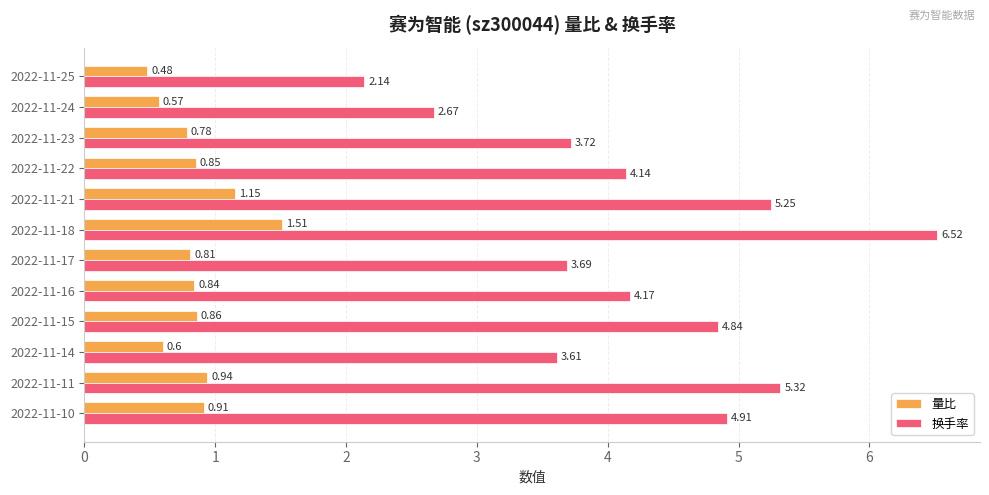

Which series has the largest range (max minus min)?

换手率